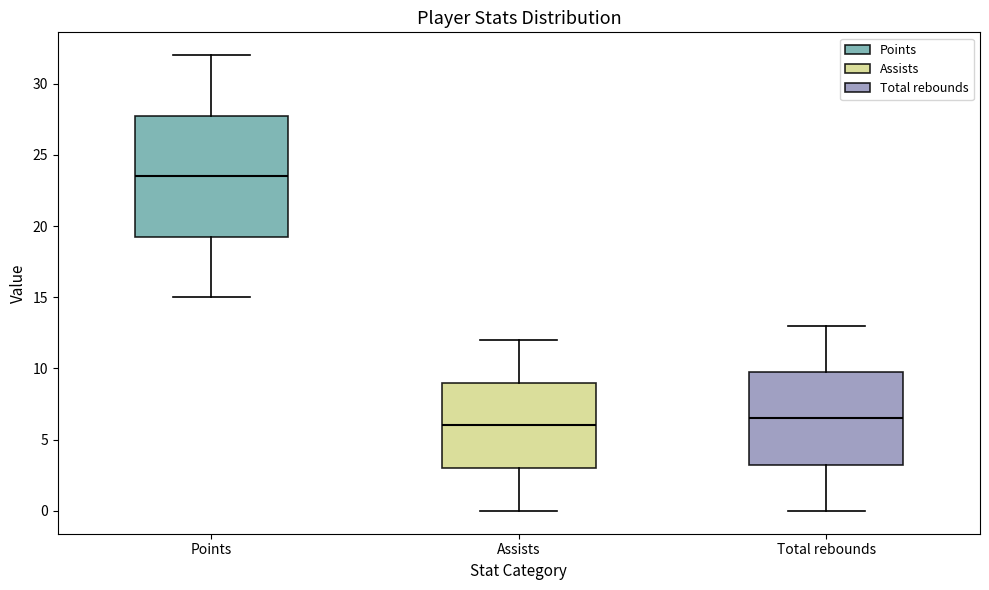

Which box has the highest median line?

Points